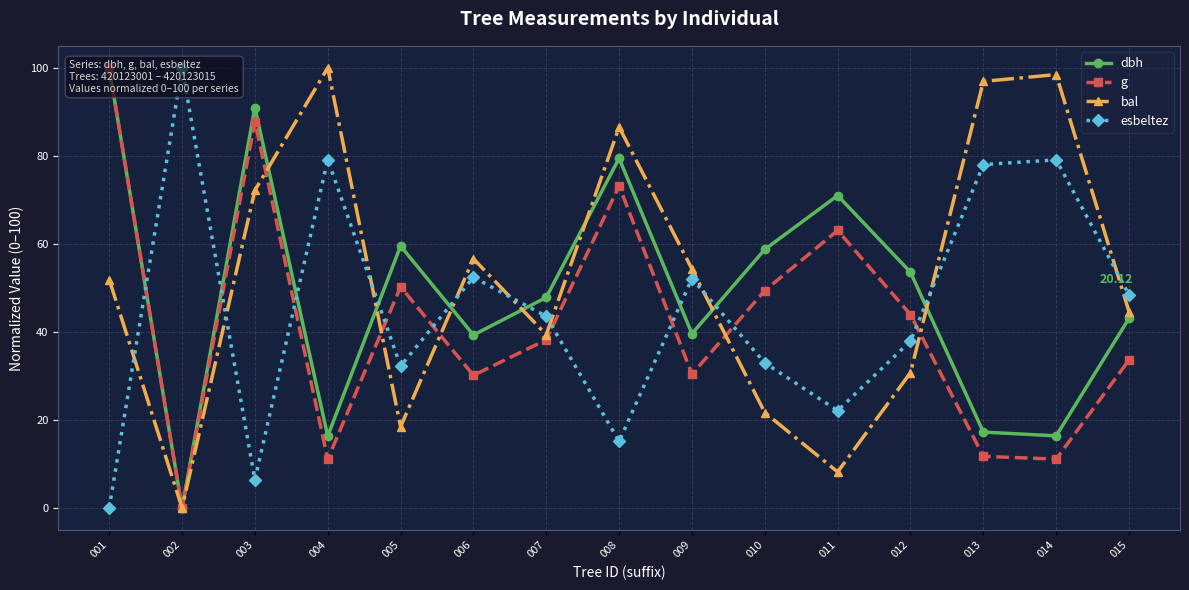

Rank the series by their average value, from highest to lowest.

bal, dbh, esbeltez, g